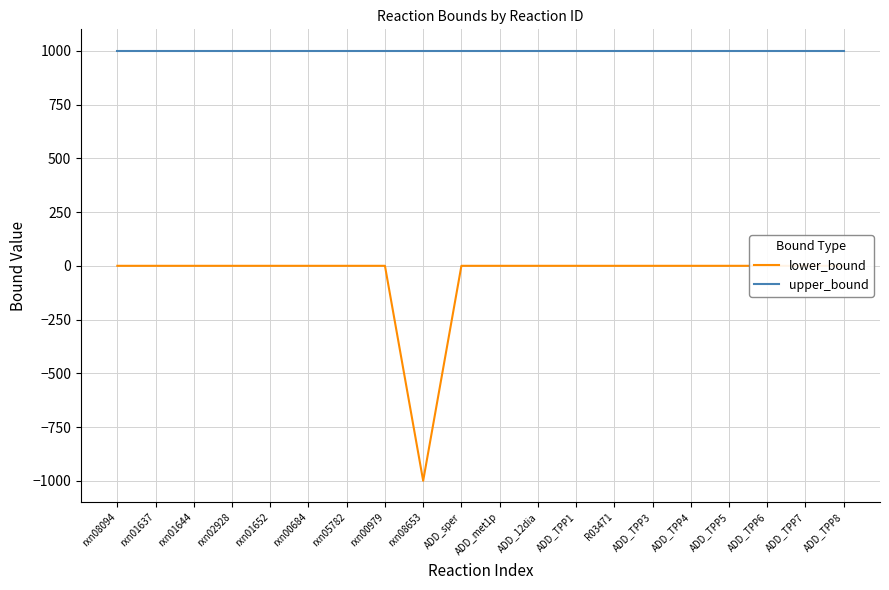

The upper_bound series shows 531 at ADD_sper. True or false?

False